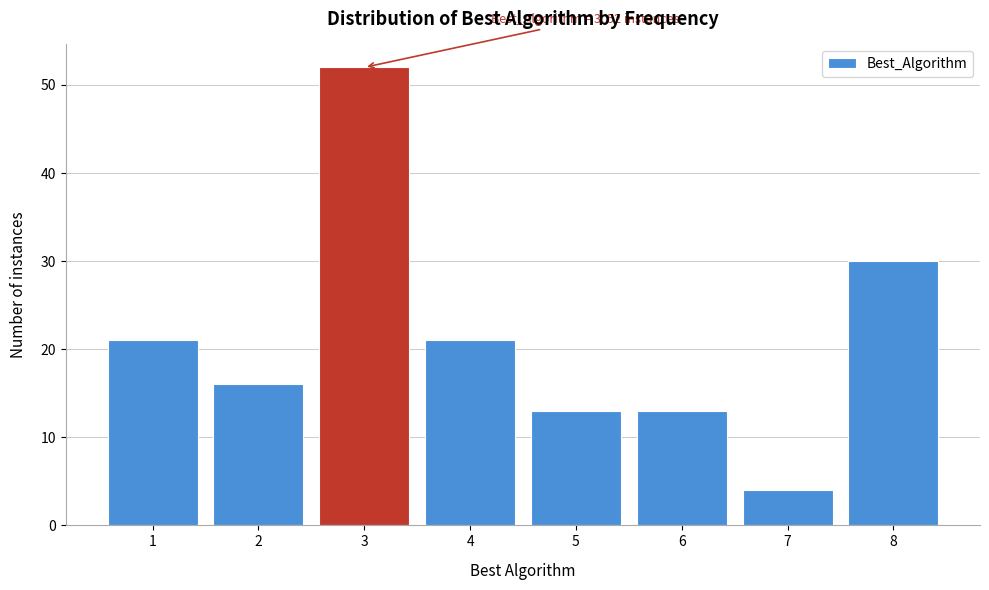

Reading left to right, extract all data points from this chart.

1=21	2=16	3=52	4=21	5=13	6=13	7=4	8=30